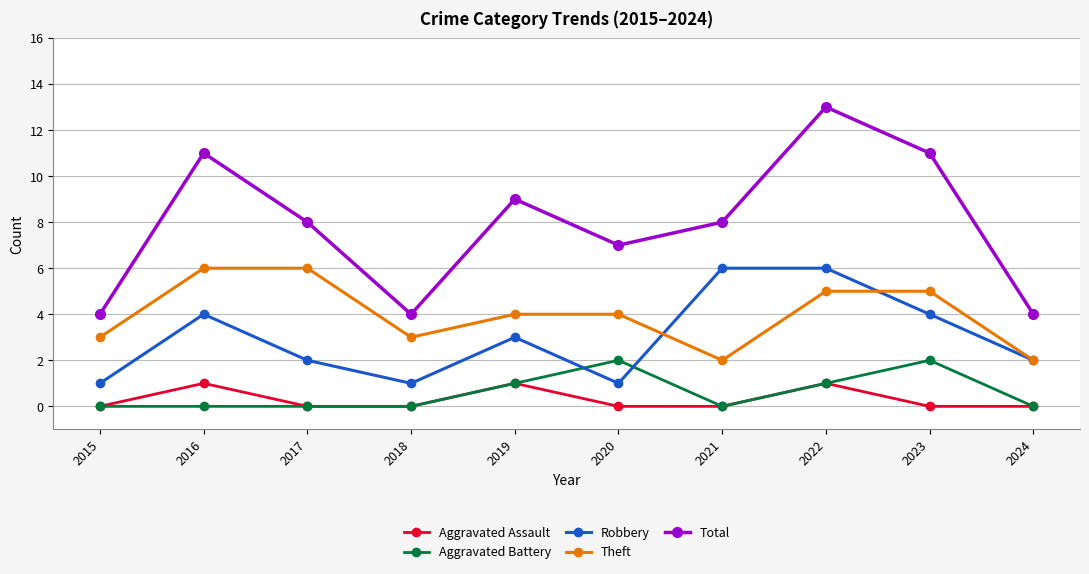

What is the difference between the Total values at 2018 and 2016?

7